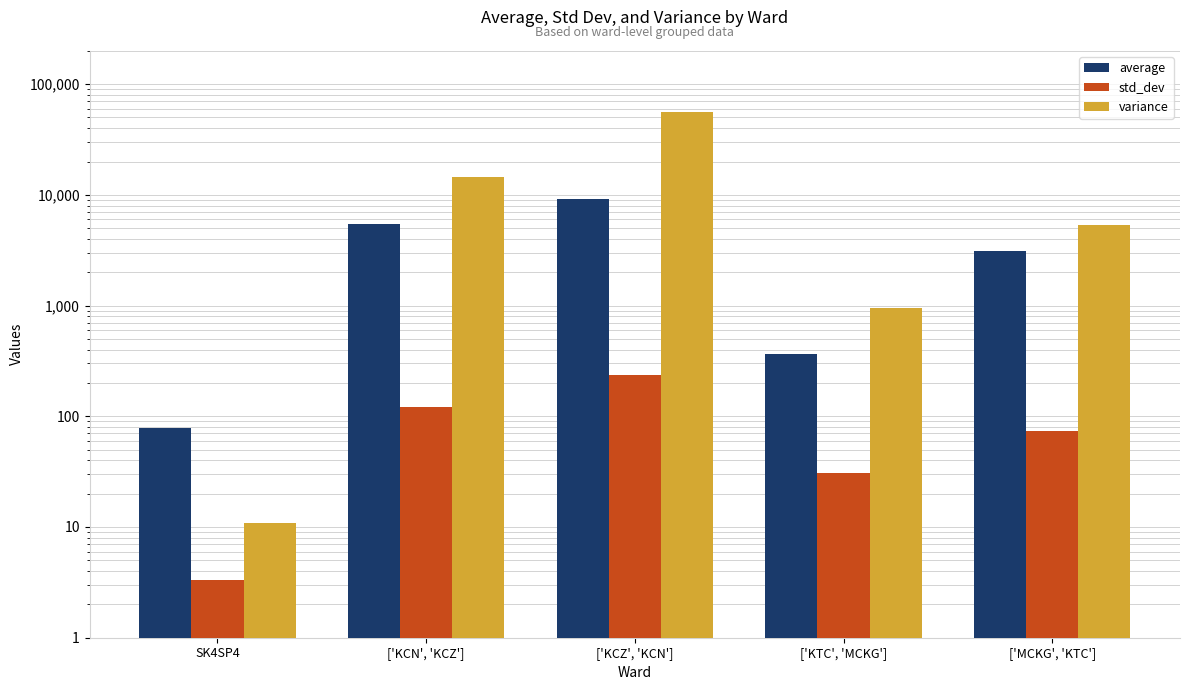

At which label does variance first exceed 5381?

['KCN', 'KCZ']